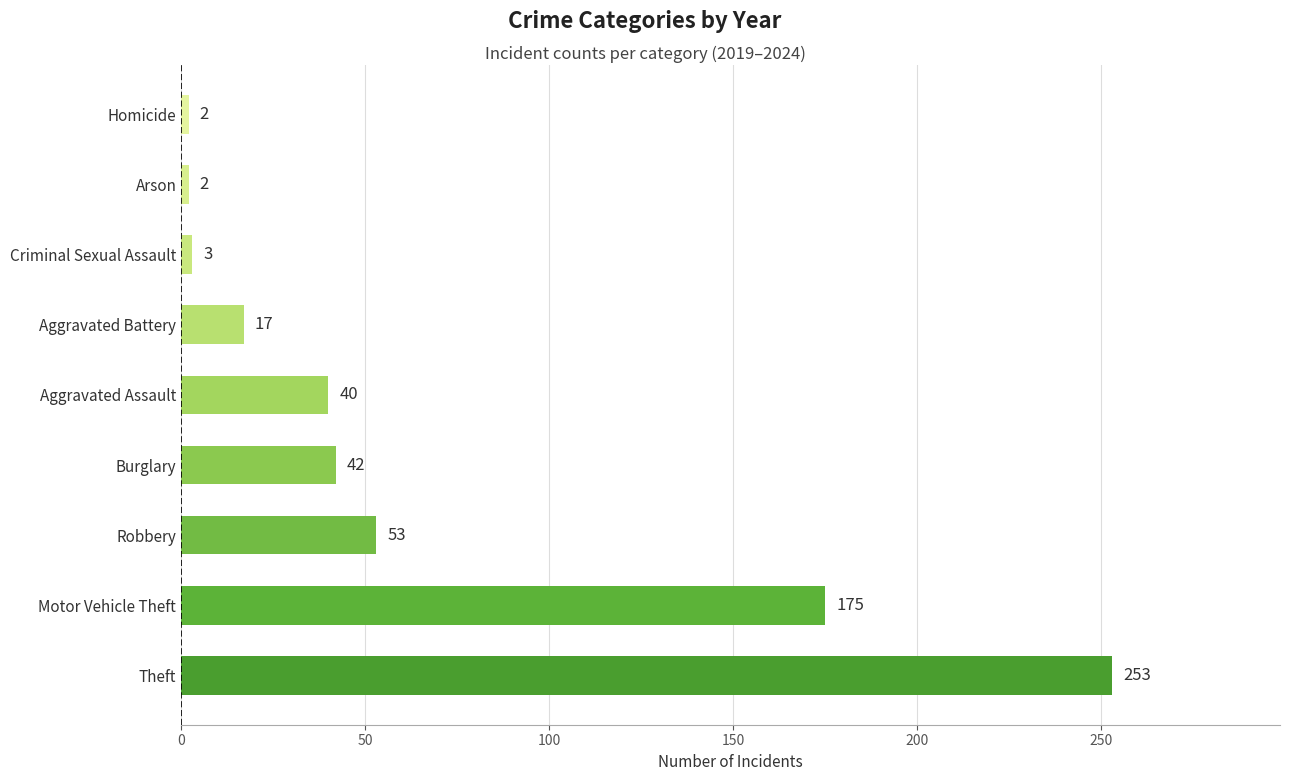

True or false: the data shows 3 at Criminal Sexual Assault.

True